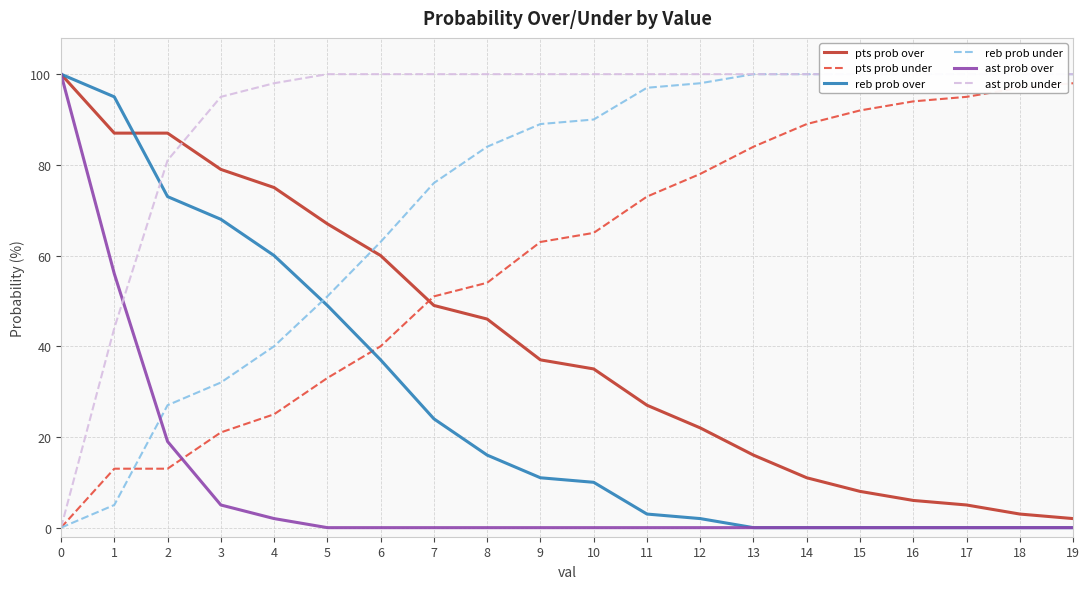

The reb prob over series shows 0 at 15. True or false?

True